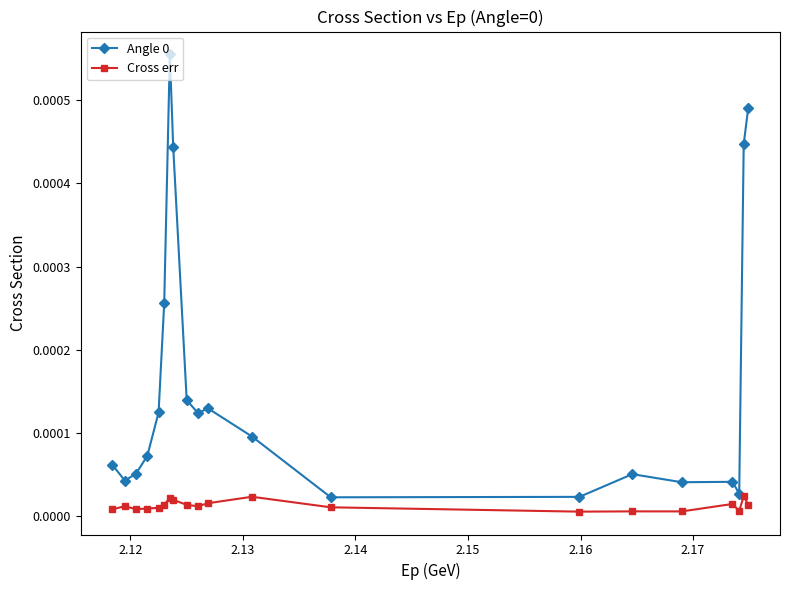

True or false: Cross err and Angle 0 cross at least once.

False